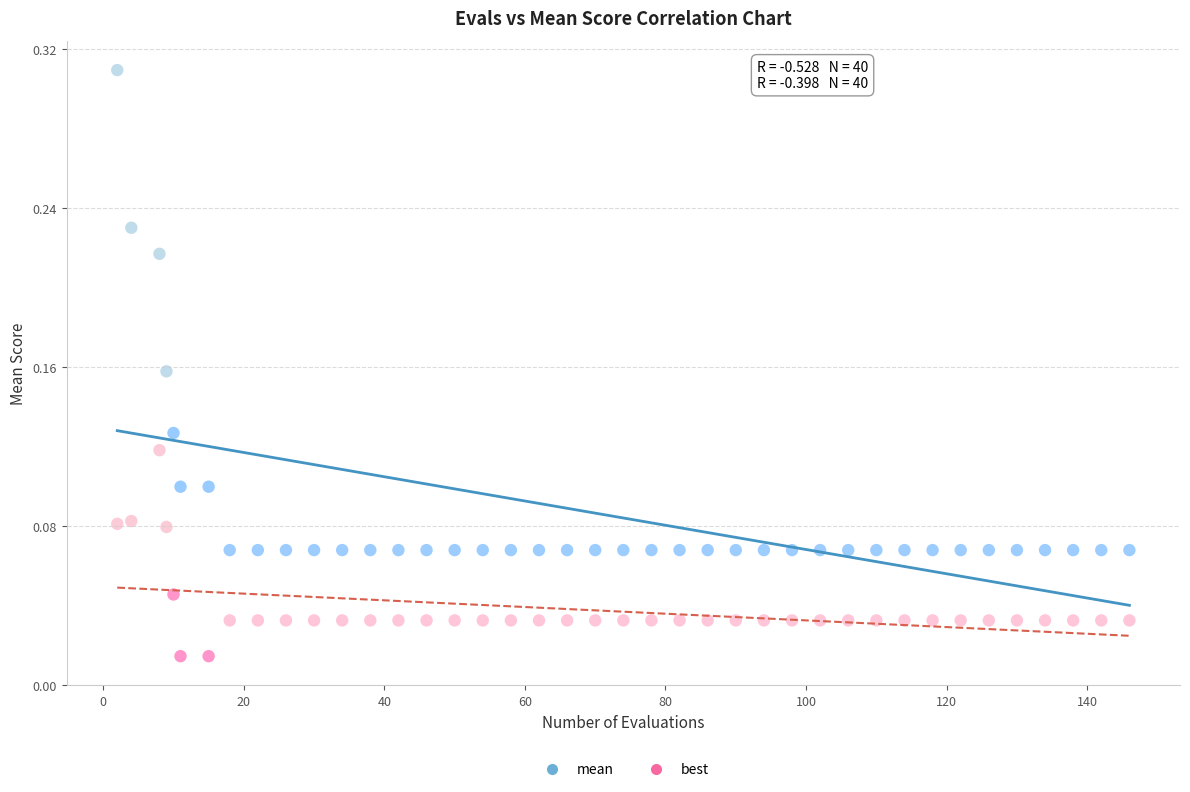

Which series contains the highest Y value?

mean